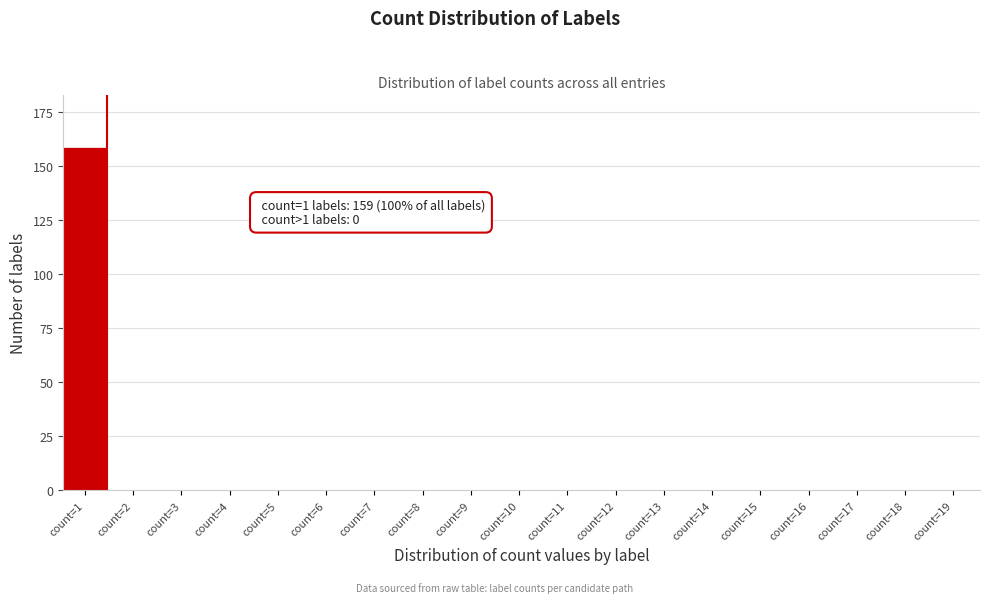

Reading left to right, list all the values displayed in this chart.

count=1=159	count=2=0	count=3=0	count=4=0	count=5=0	count=6=0	count=7=0	count=8=0	count=9=0	count=10=0	count=11=0	count=12=0	count=13=0	count=14=0	count=15=0	count=16=0	count=17=0	count=18=0	count=19=0